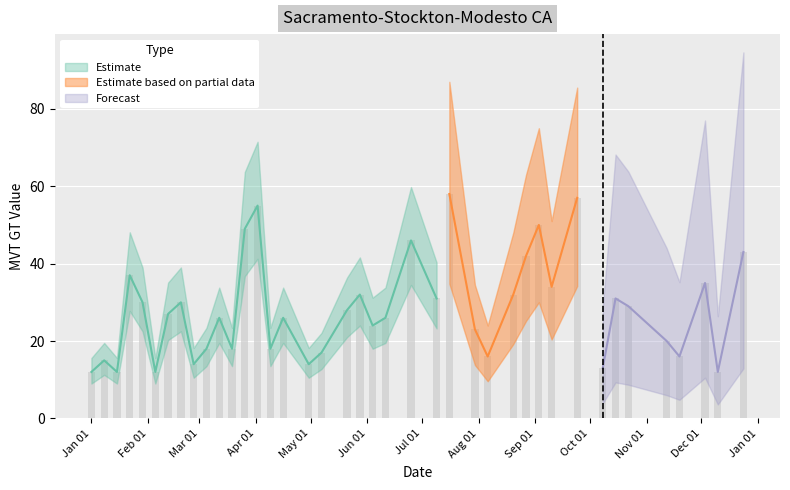

Read the value at Aug 01.

23